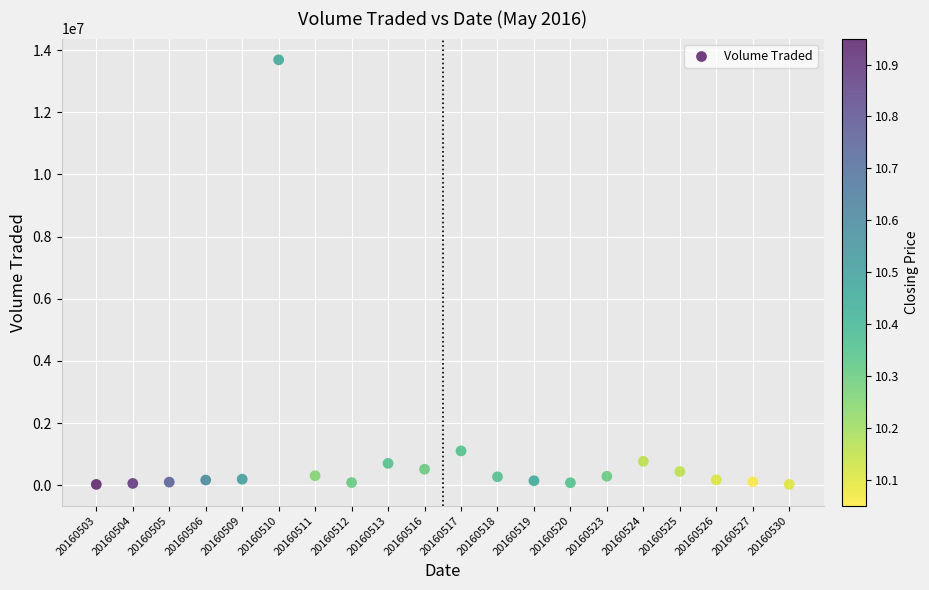

What Y value in the scatter plot is closest to 6857750?

1104400